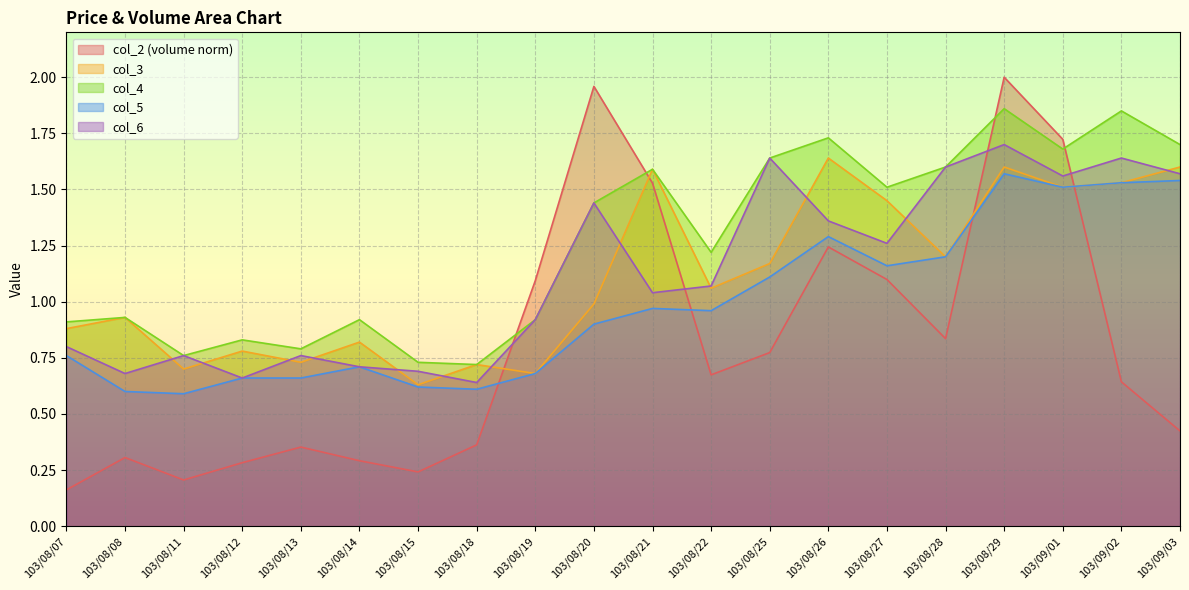

True or false: col_6 has a value of 1.4 at 103/08/20.

True